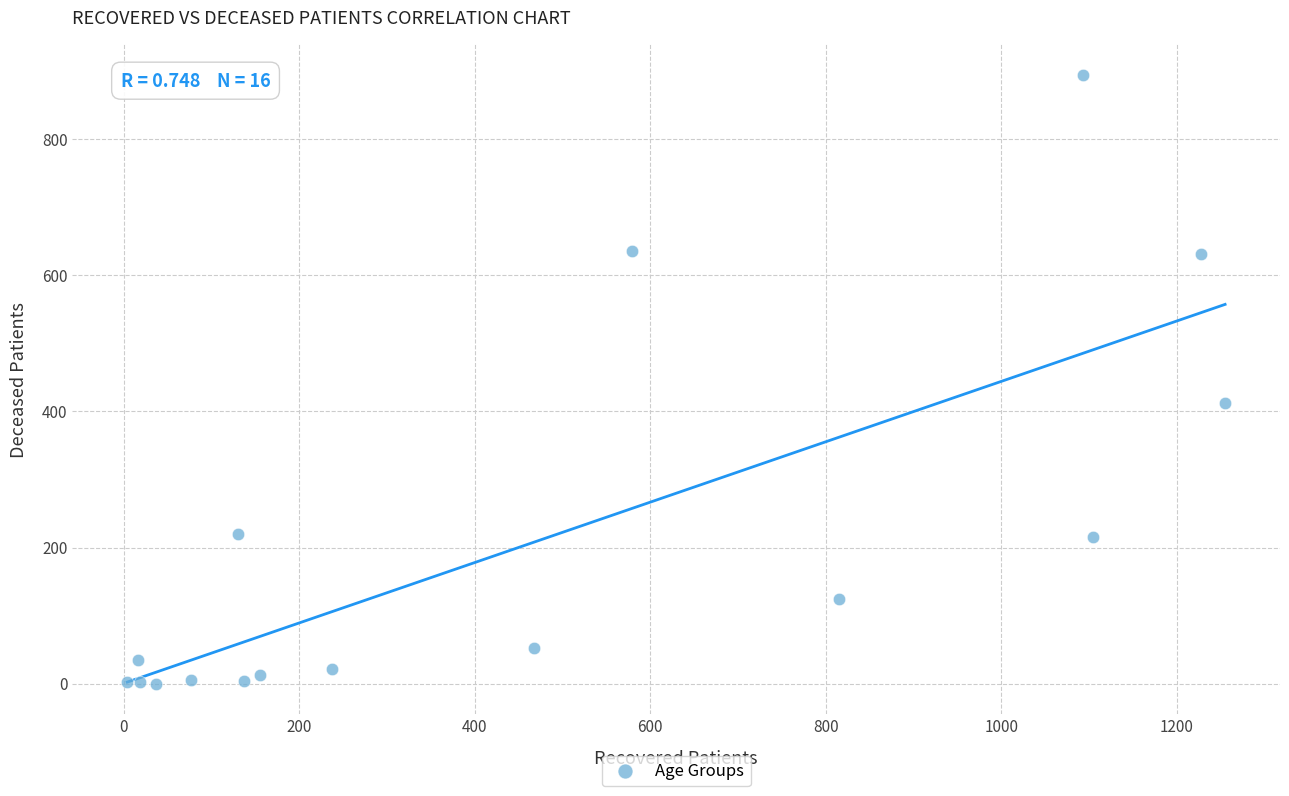

What Y value in the scatter plot is closest to 447?

412